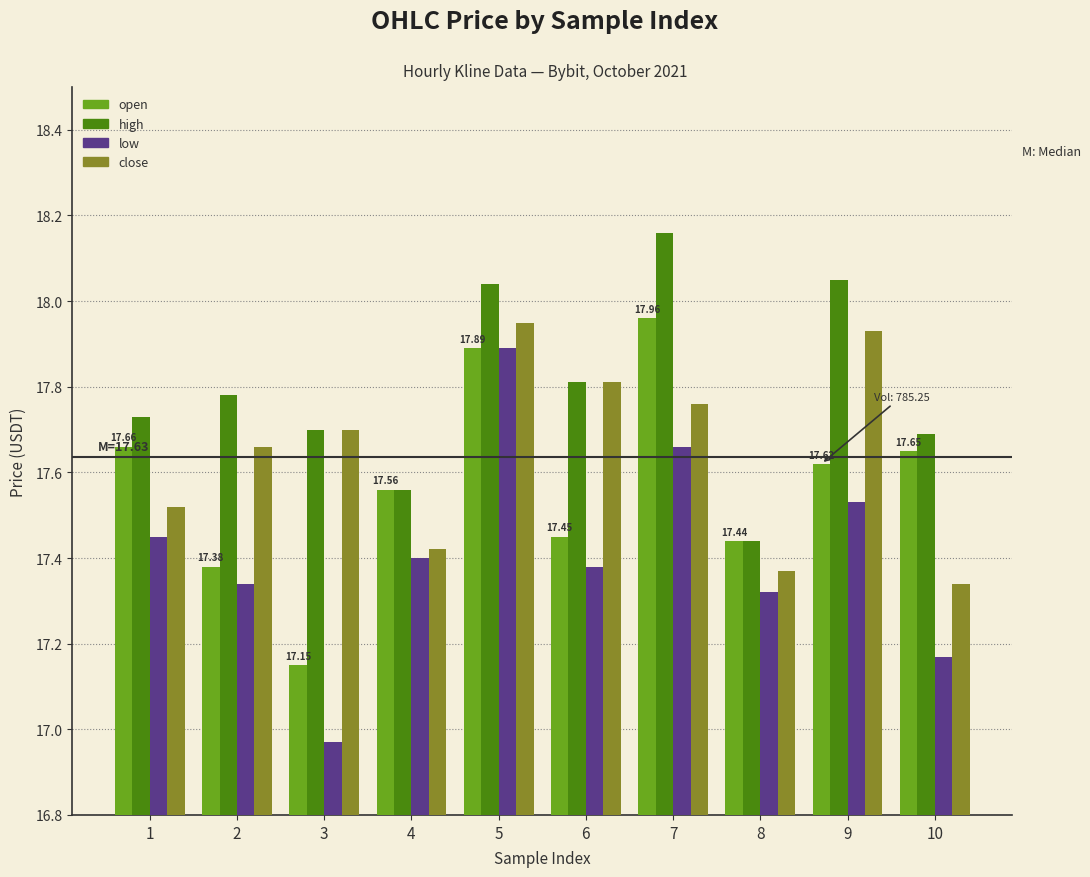

What is the total value across all series at 1?

70.4